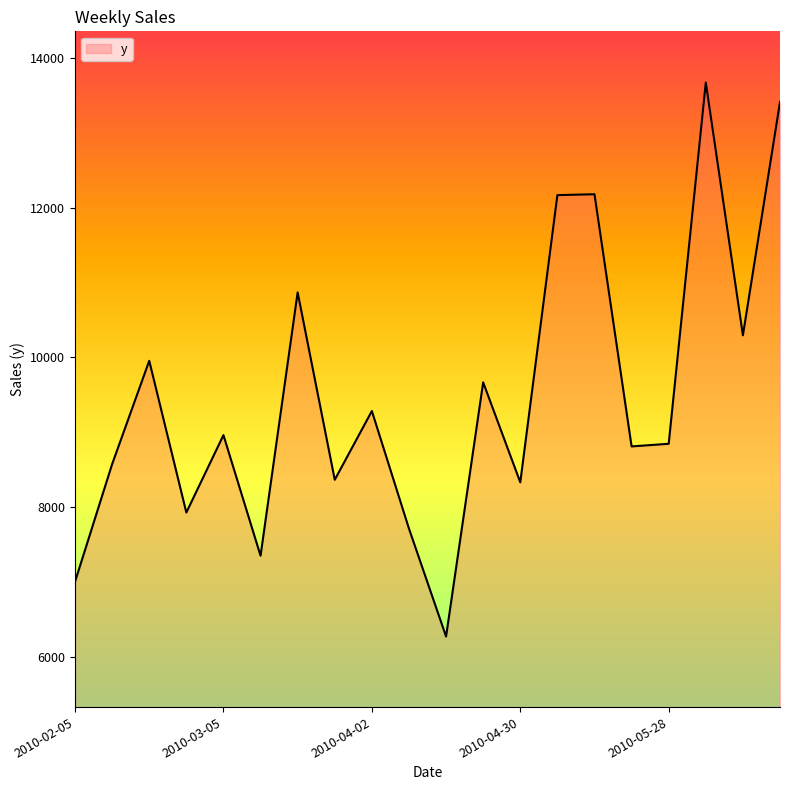

What is the greatest value displayed?

13667.9